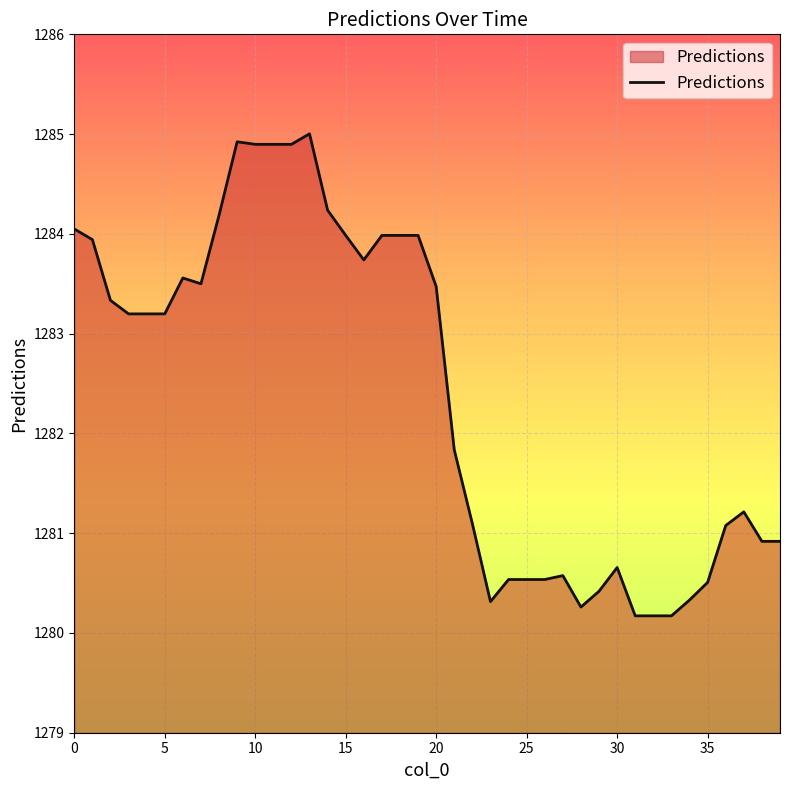

What is the maximum value shown in the chart?

1285.0